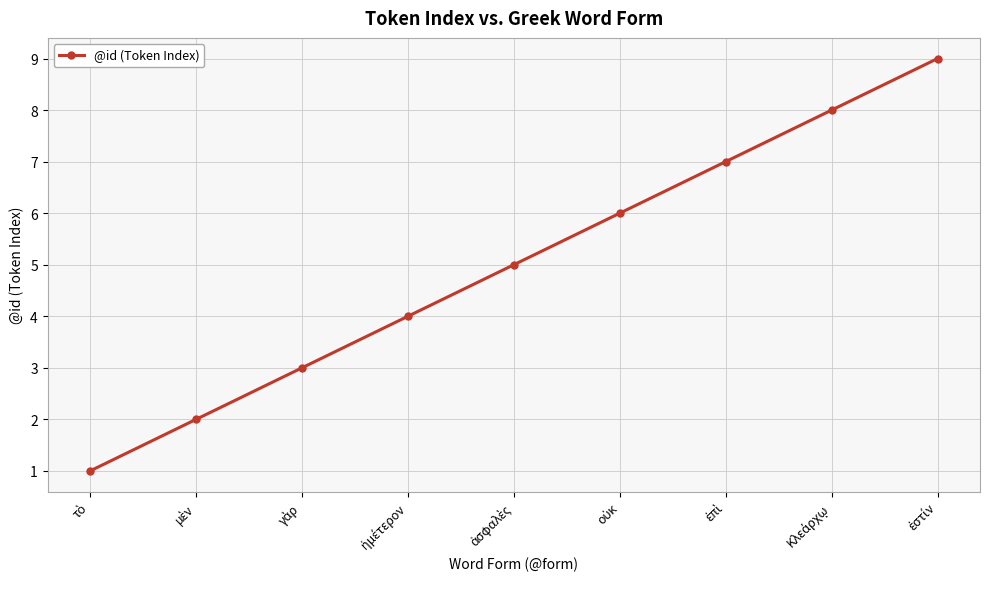

What is the sum of all values?

45